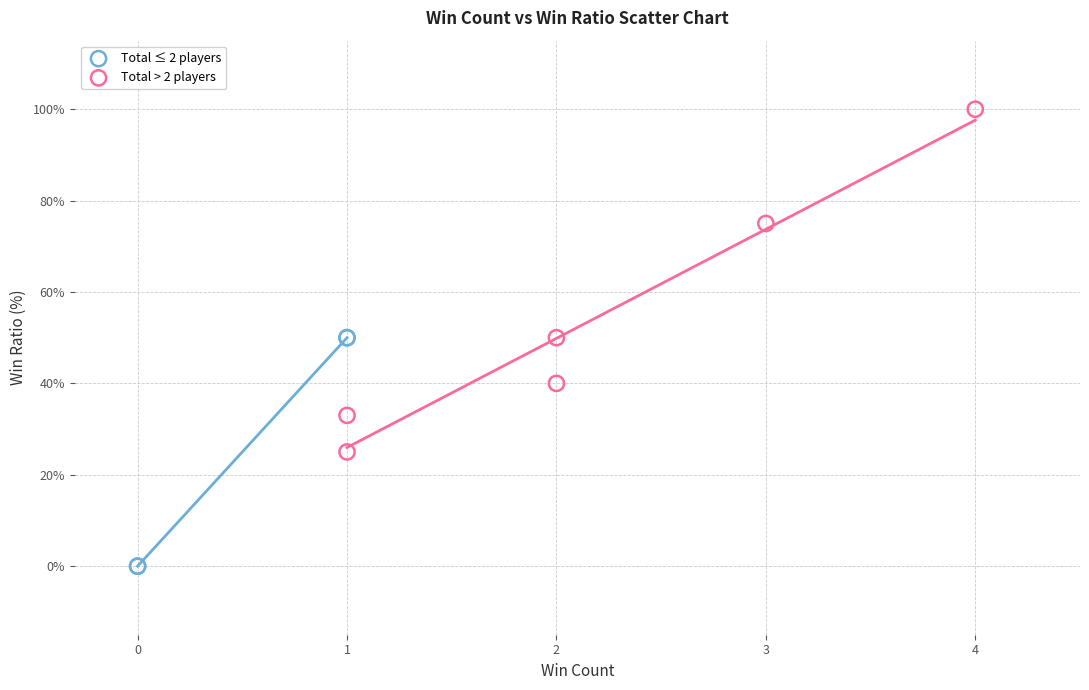

Which series has the widest spread of Y values?

Total > 2 players